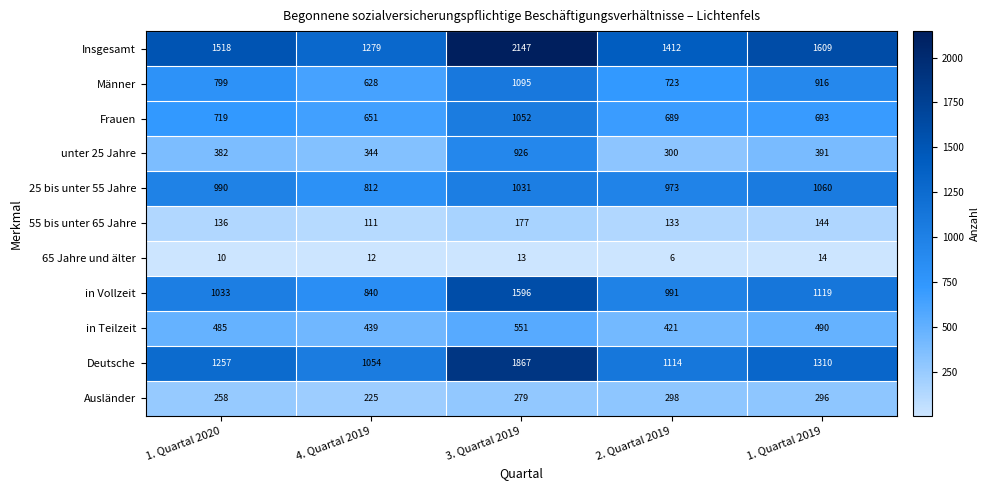

Which series has the largest total across all categories?

Insgesamt